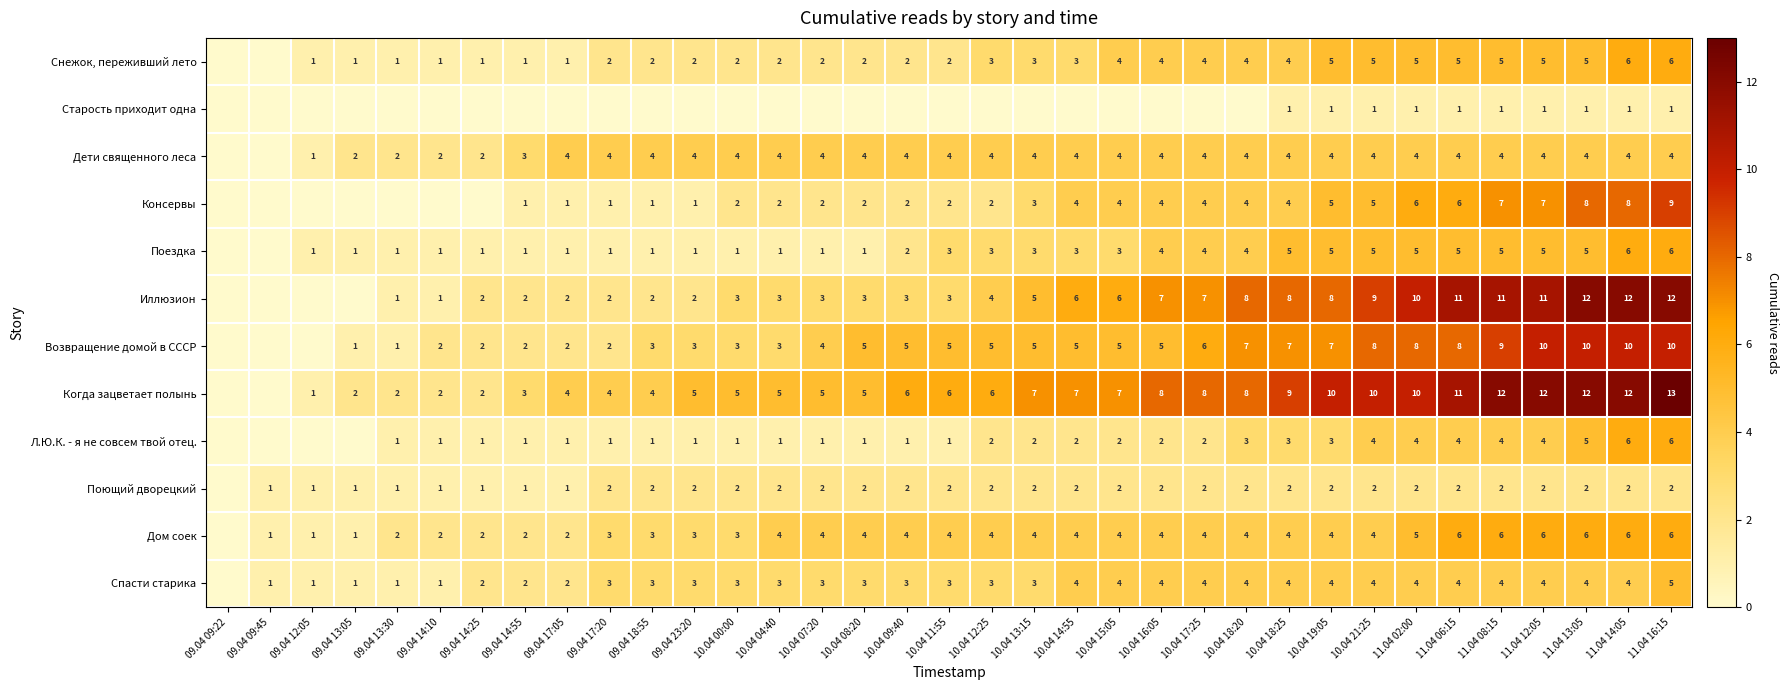

Is the value of Дом соек at 11.04 13:05 greater than the value of Консервы at 11.04 08:15?

No